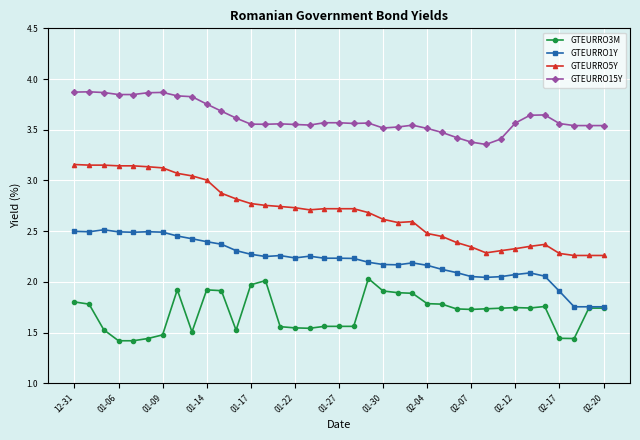

True or false: GTEURRO5Y has more than 1 interior local peaks.

True